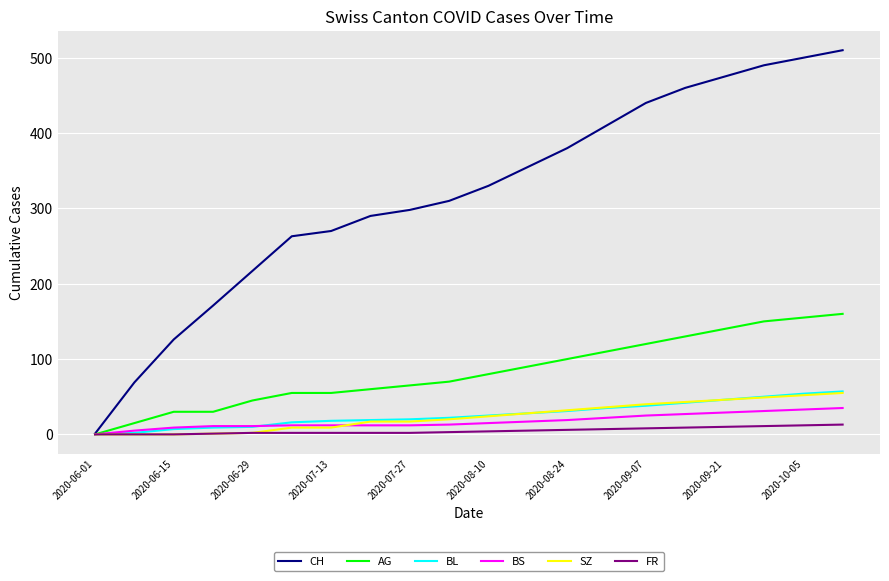

What is the greatest value displayed?

510